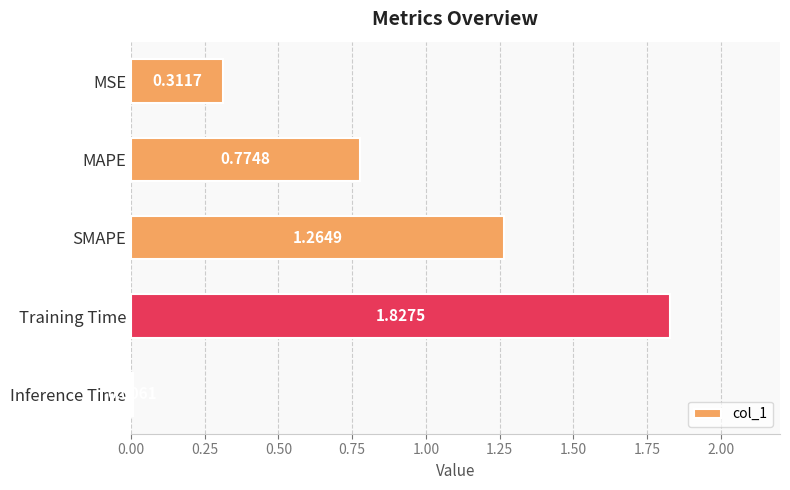

Are the bars grouped side by side (vs. stacked)?

No